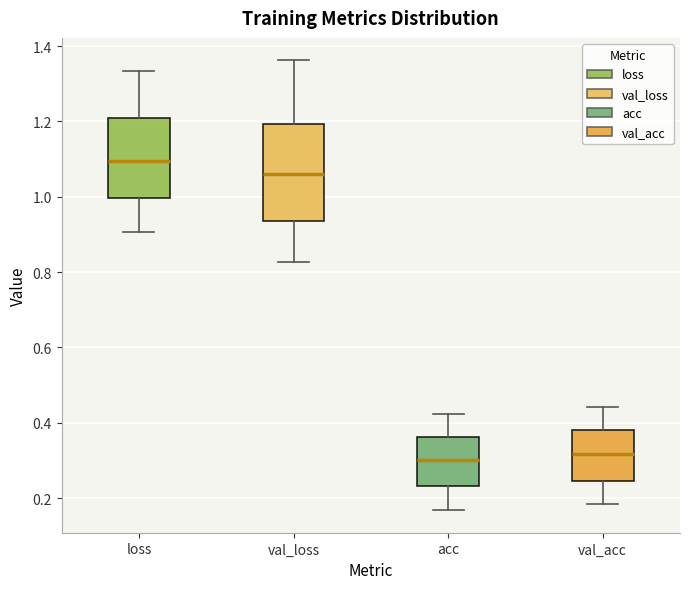

Reading left to right, transcribe this box plot: for each box, give where its median line is, the range the box spans, and where its two whiskers end, as read against the y-axis. The values are not printed on the chart, so give them approximately, as read against the axis.

loss: median 1.10, box 1.00 to 1.22, whiskers 0.90 to 1.34
val_loss: median 1.06, box 0.94 to 1.20, whiskers 0.82 to 1.36
acc: median 0.30, box 0.24 to 0.36, whiskers 0.16 to 0.42
val_acc: median 0.32, box 0.24 to 0.38, whiskers 0.18 to 0.44